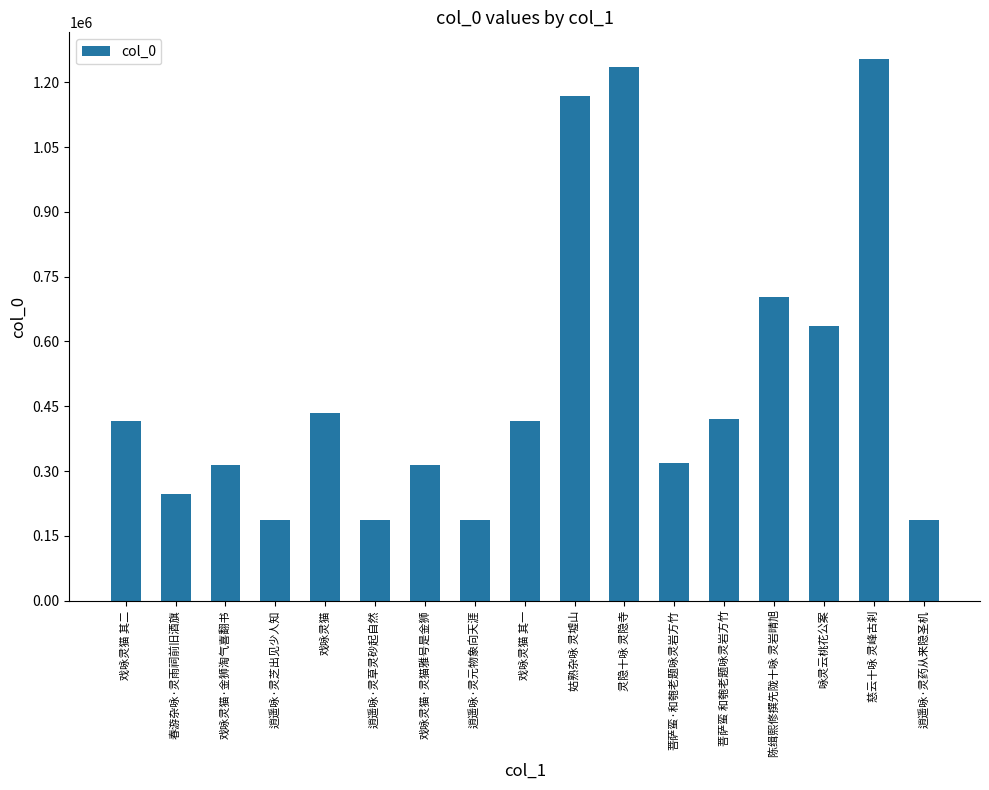

Read the value at 逍遥咏·灵元物象向天涯, to the nearest 10.

186040